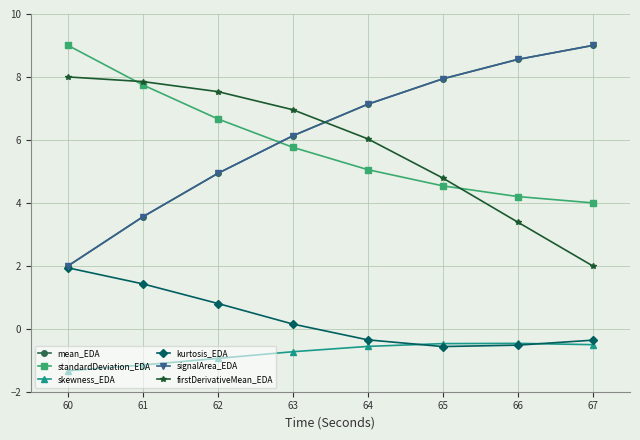

What is the maximum value for skewness_EDA?

-0.5